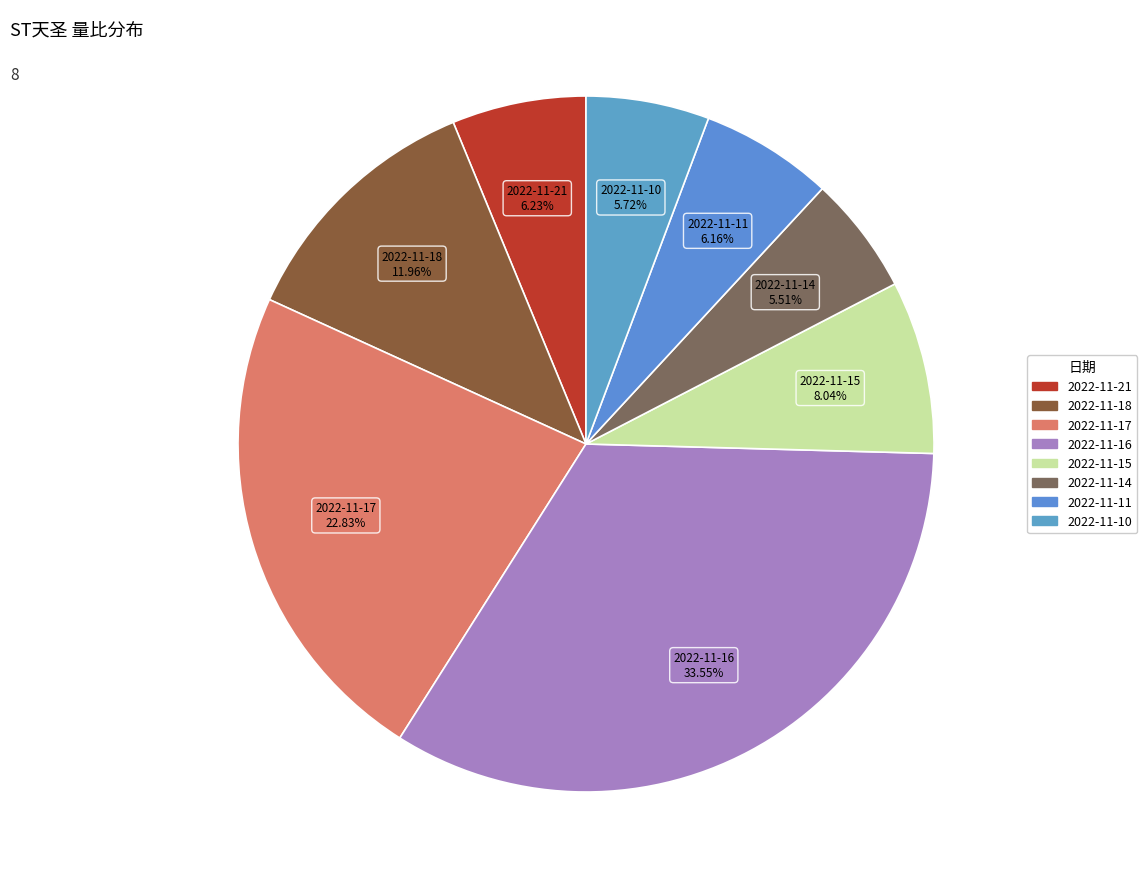

What percentage is the 2022-11-21 slice, to the nearest percent?

6%